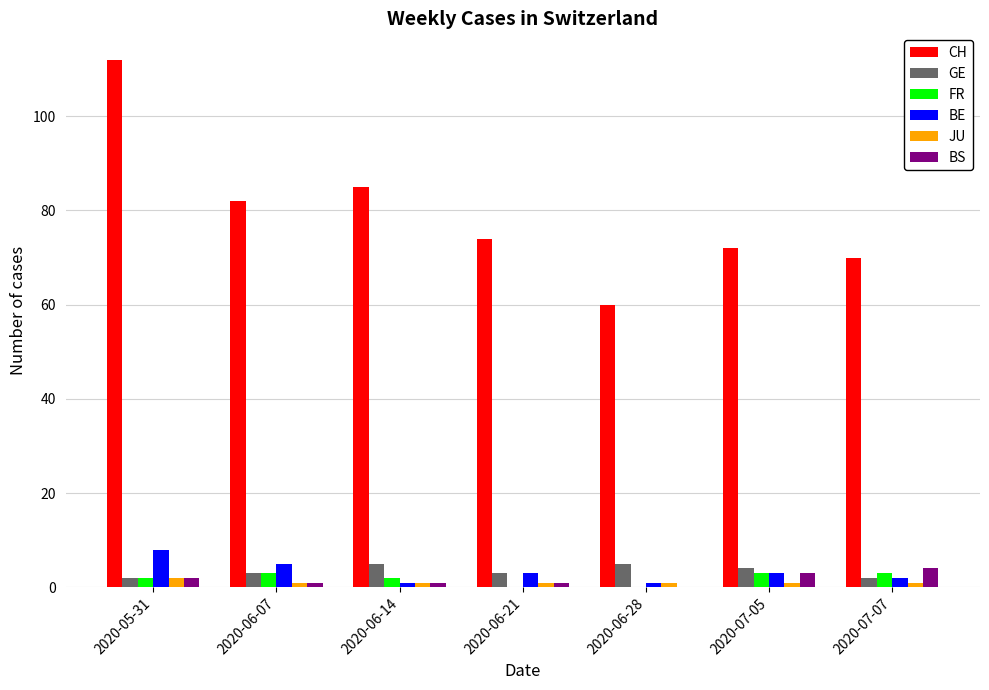

Where does the CH series first go above 74?

2020-05-31